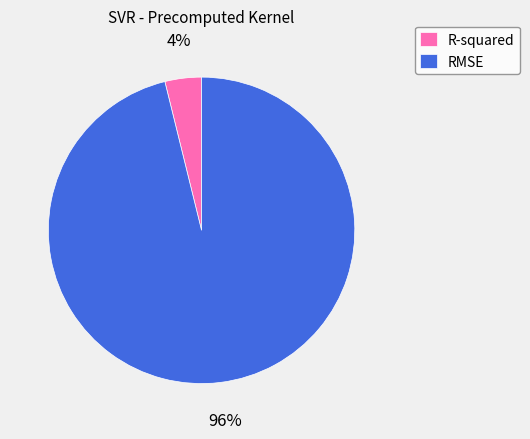

Is it true that RMSE is 96% of the pie?

True